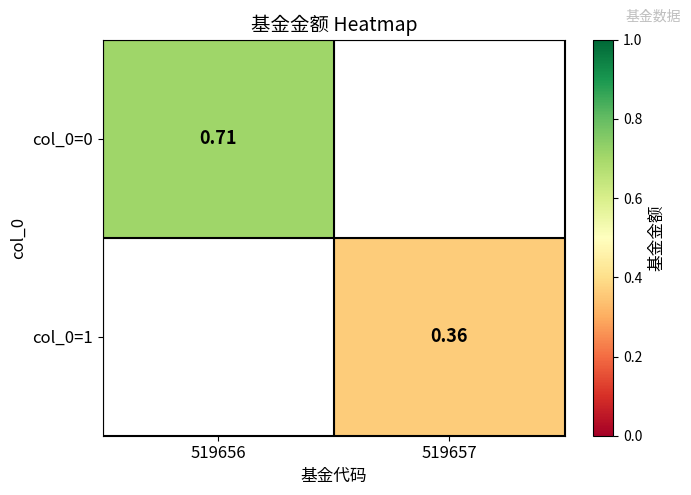

Between 519657 and 519656, which is larger?

519656